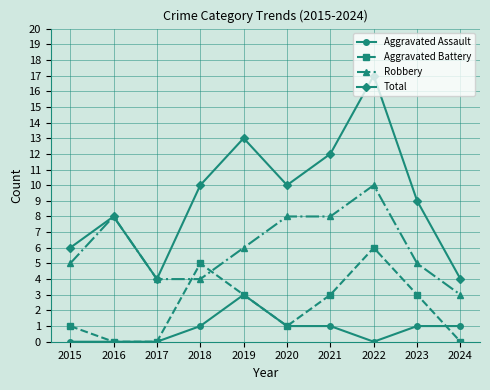

Rank the series at 2024 from highest to lowest value.

Total, Robbery, Aggravated Assault, Aggravated Battery